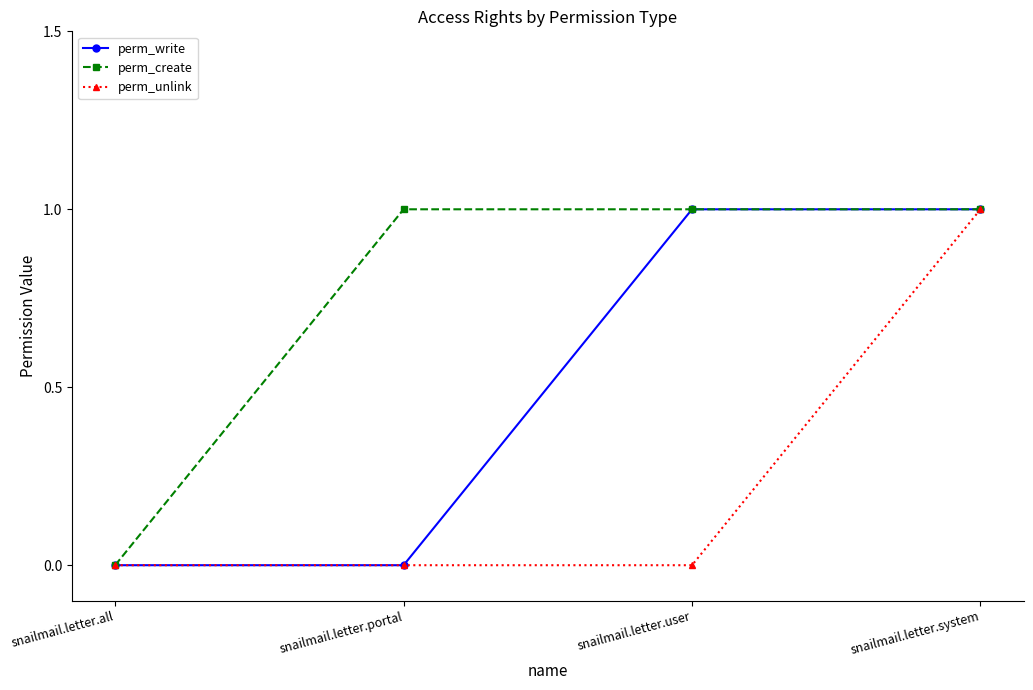

At which category is the sum across all series the highest?

snailmail.letter.system